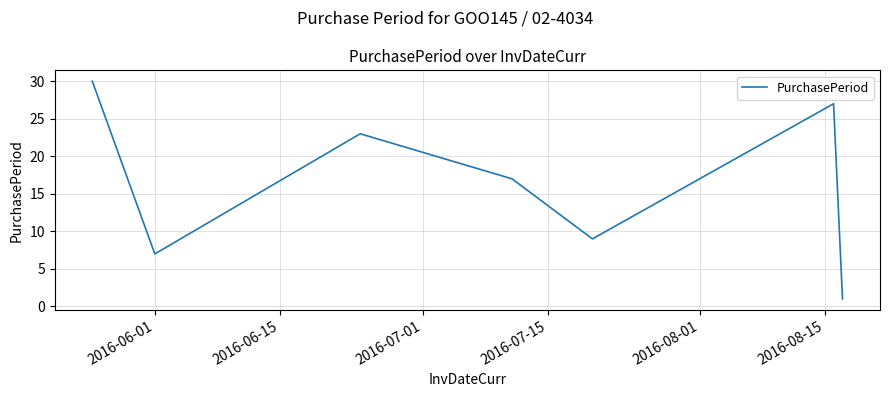

How many lines are shown in the chart?

1